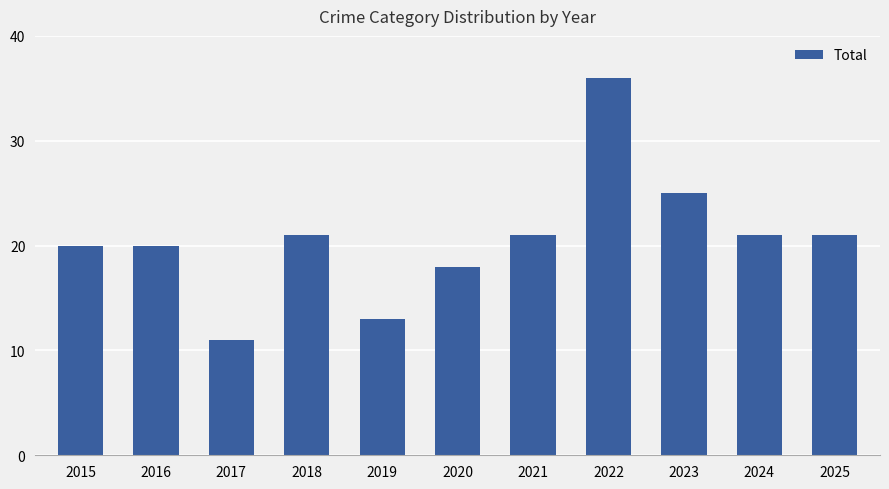

Between 2021 and 2023, which is larger?

2023